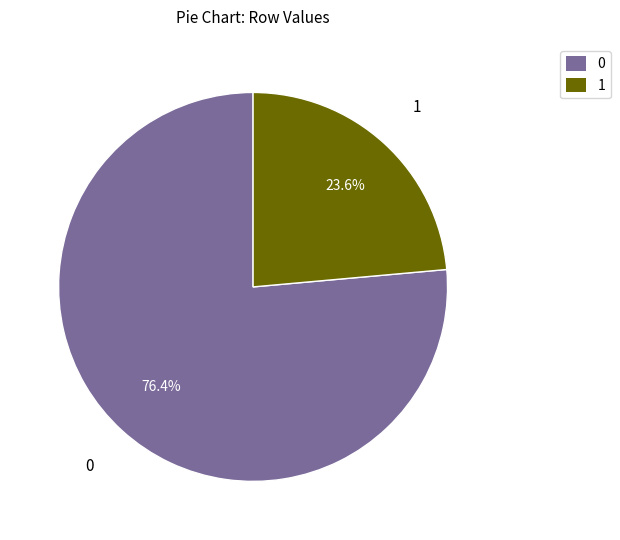

Is there any slice that represents more than half of the pie?

Yes